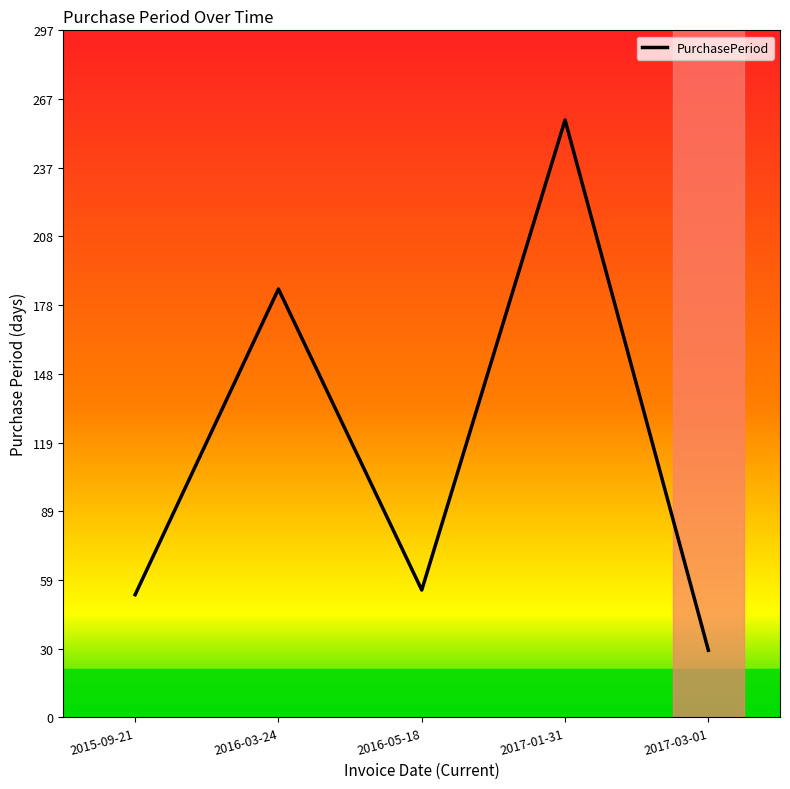

Between 2016-03-24 and 2016-05-18, which is larger?

2016-03-24